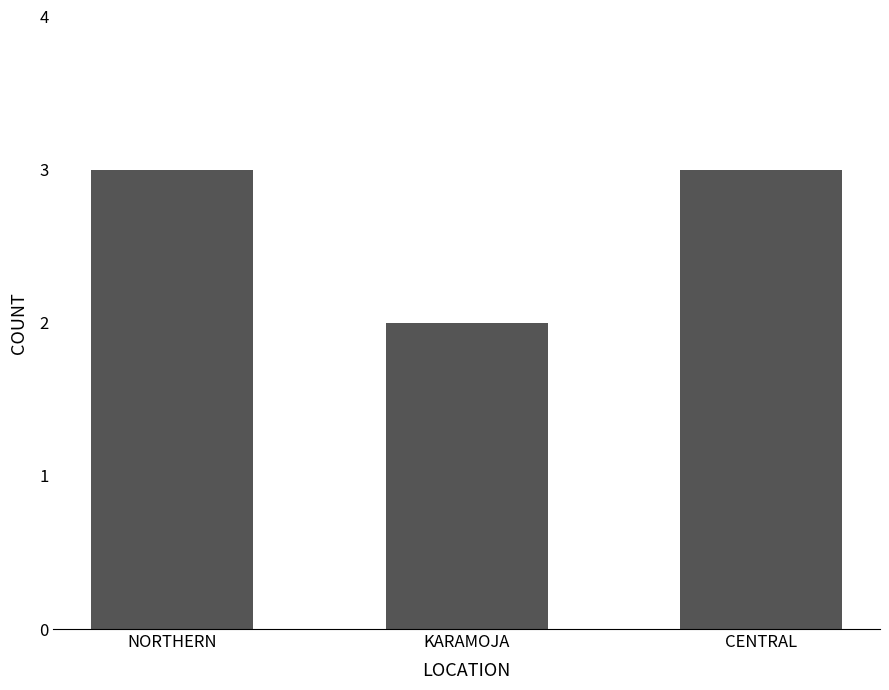

What is the sum of the values at CENTRAL and KARAMOJA?

5